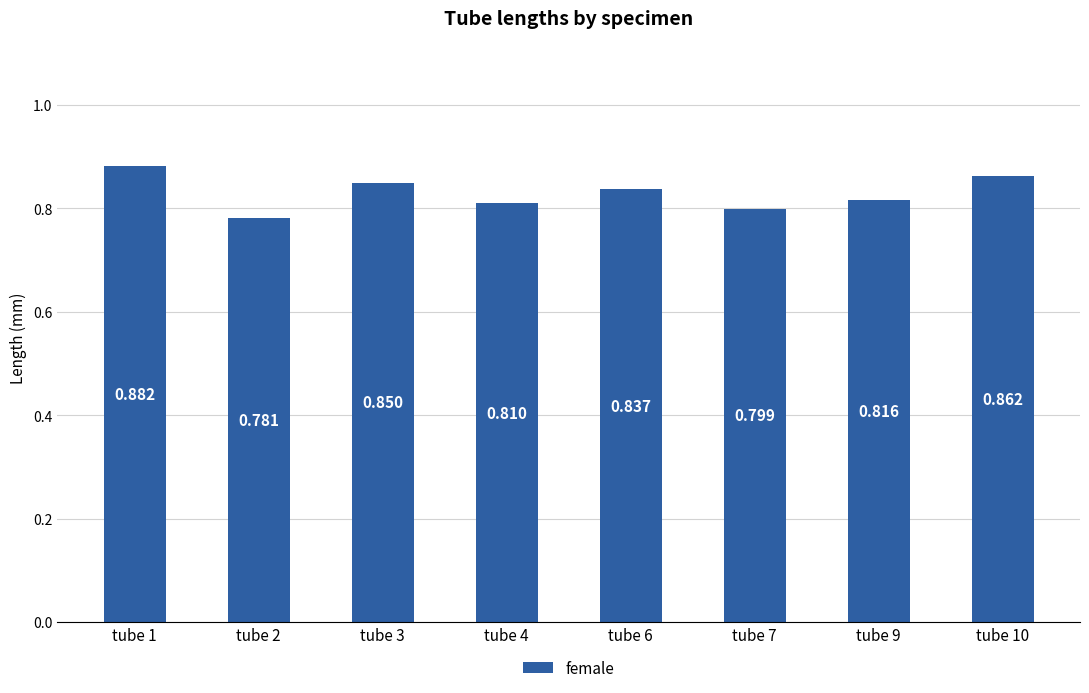

How many bars are there in total?

8